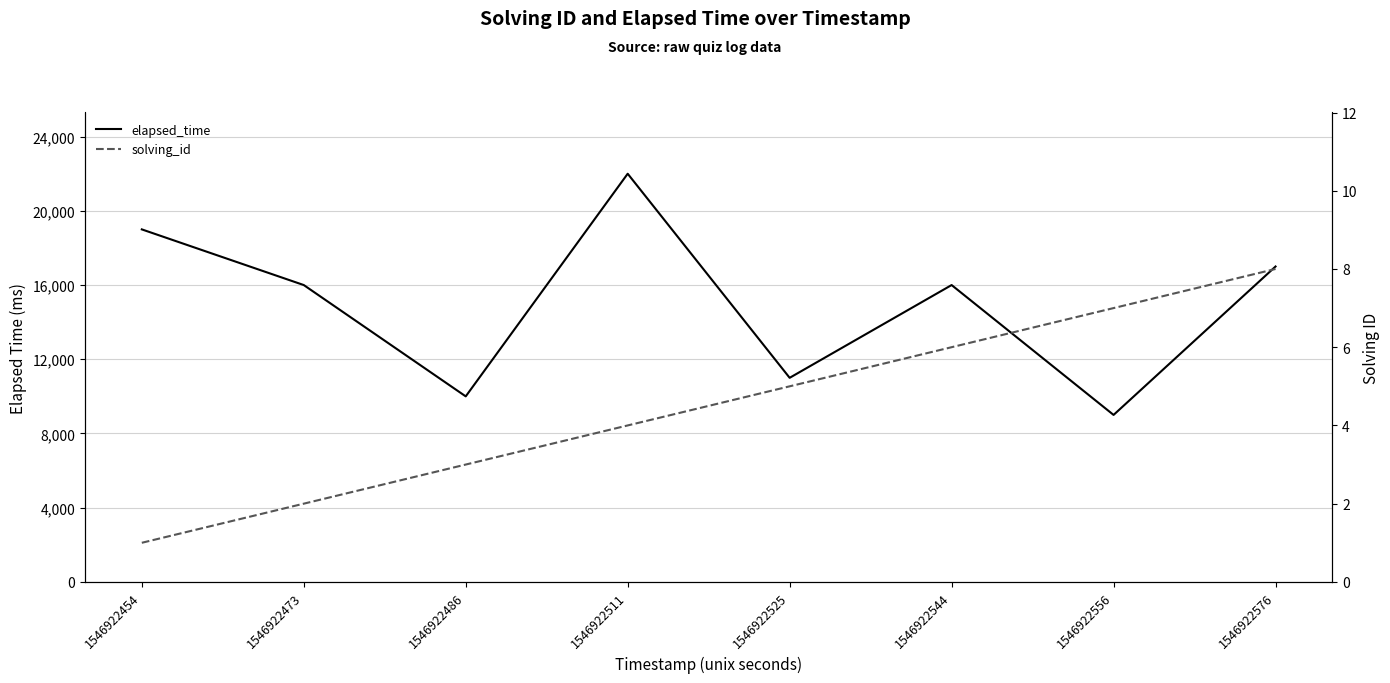

How many data points does each series have?

8